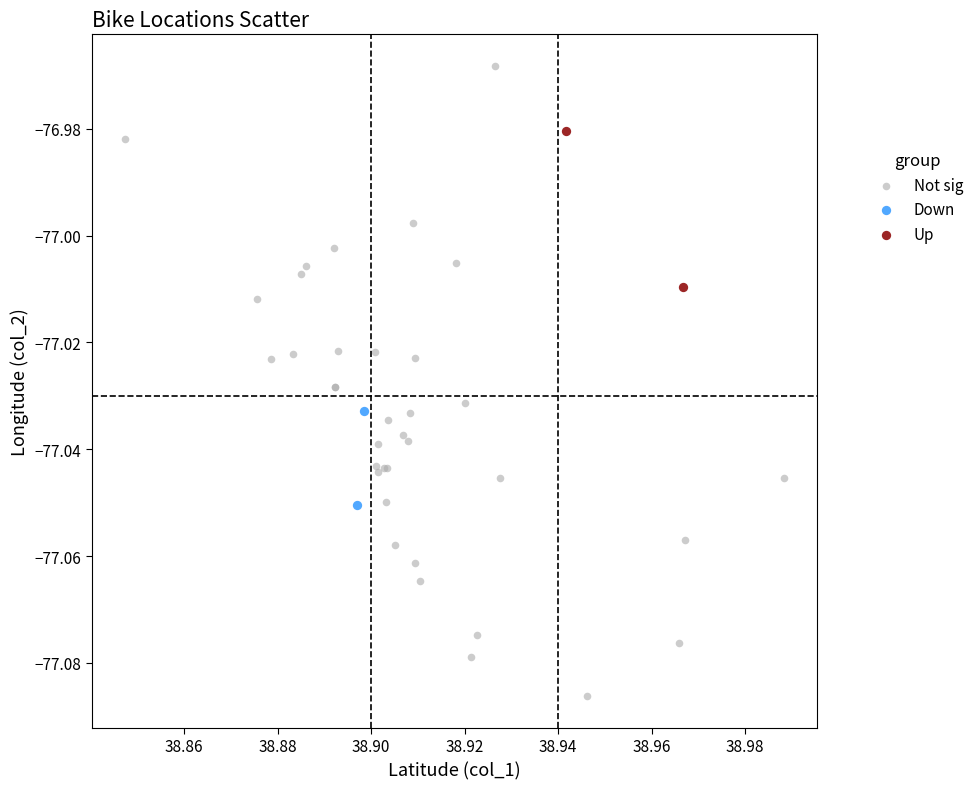

What are all the series names shown in the legend?

Not sig, Down, Up